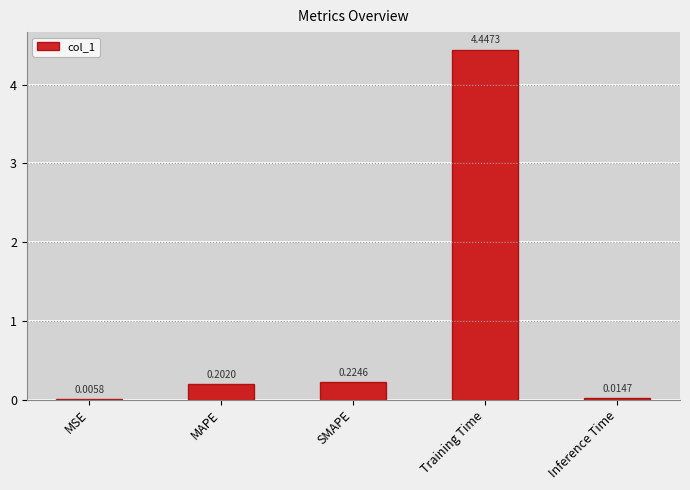

Which has a higher value, SMAPE or Inference Time?

SMAPE